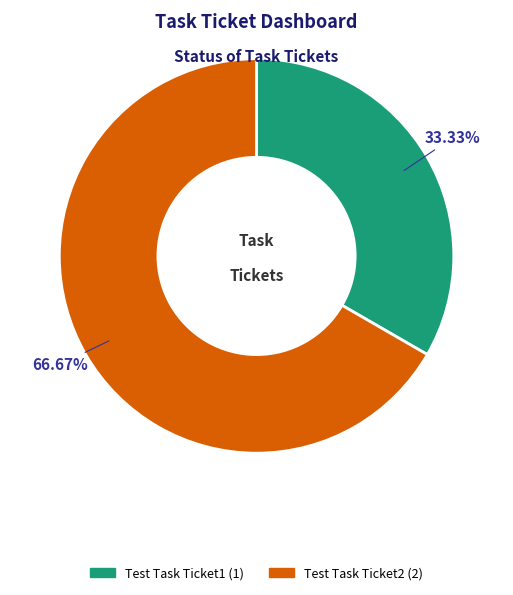

What is the smallest slice in the pie chart?

Test Task Ticket1